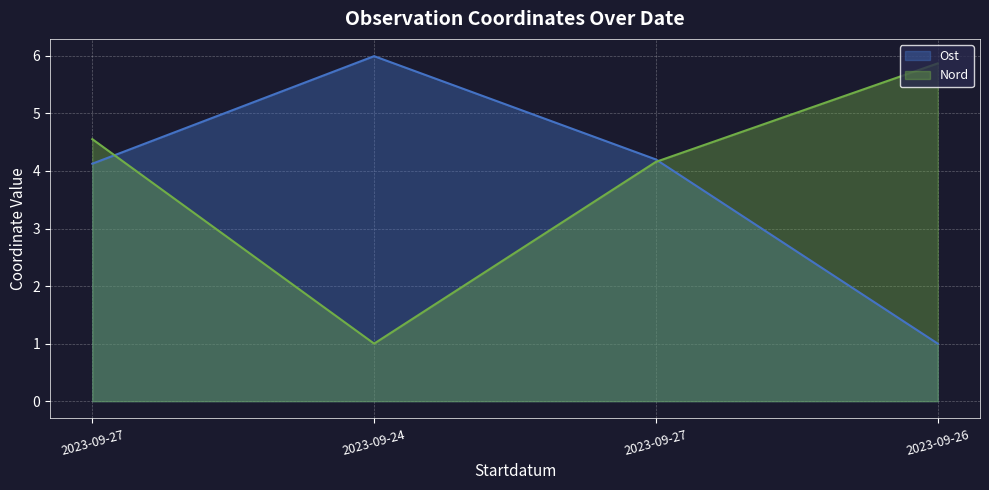

How many values in the Nord series are below 4?

1